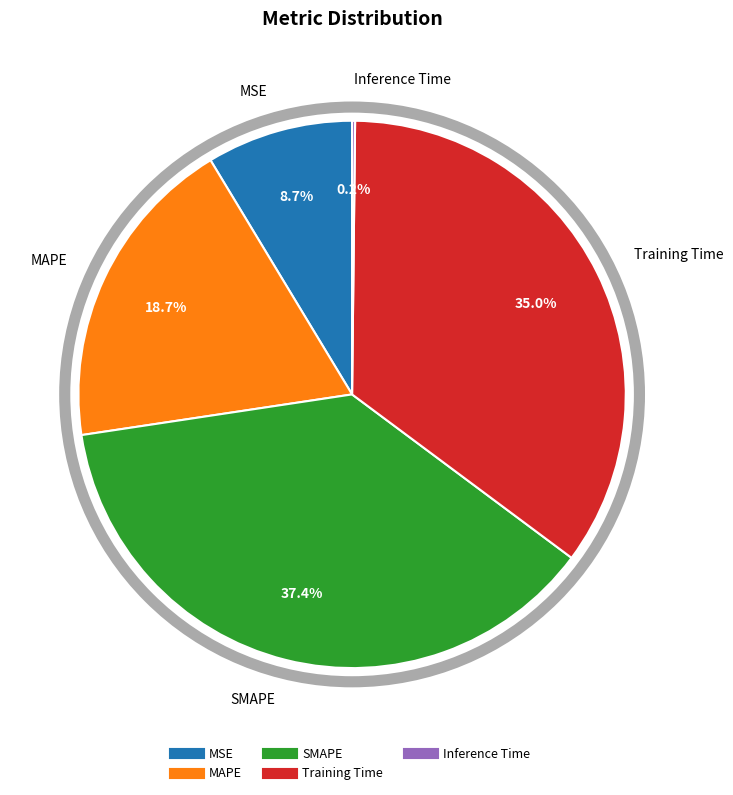

How much of the chart is everything except Training Time?

65.0%